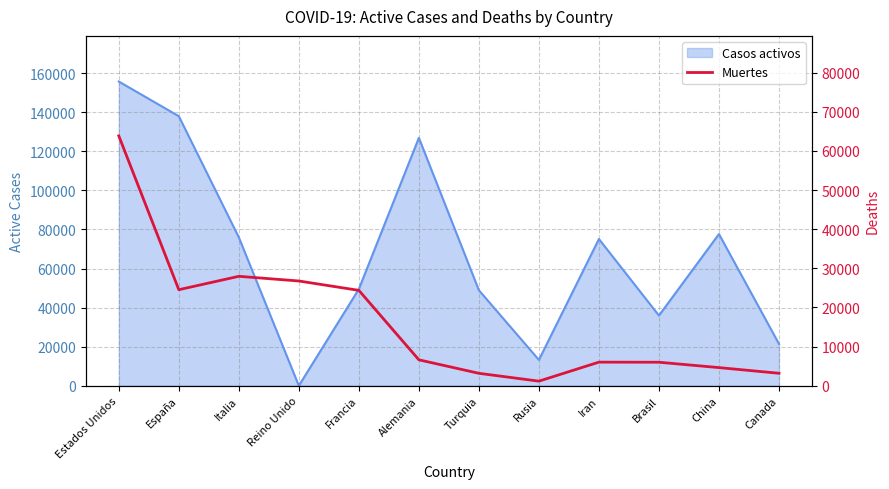

What is the change in value from Francia to Iran?

-18348